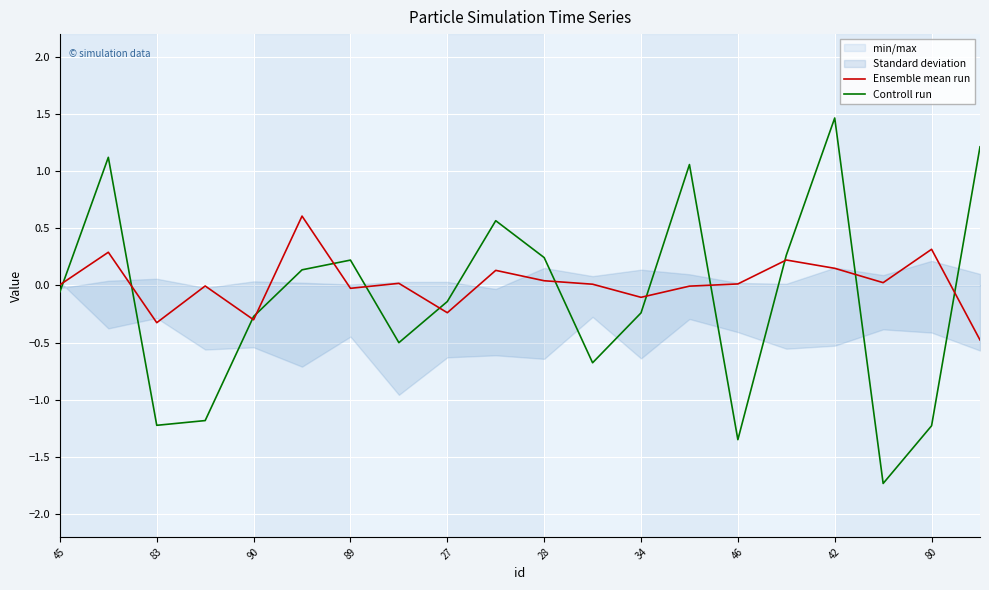

Rank the series by their maximum value, from highest to lowest.

Controll run, Ensemble mean run